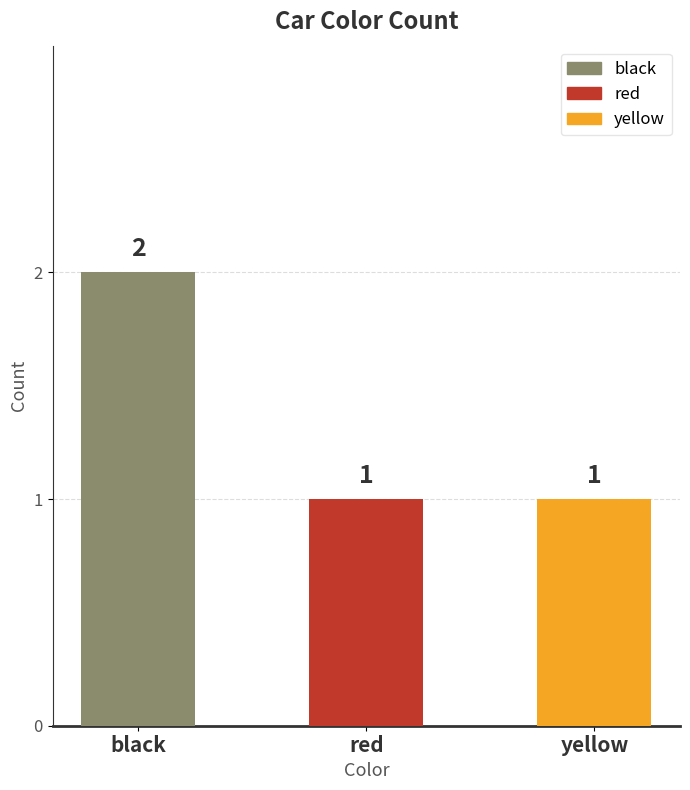

What is the ratio of the value at black to the value at yellow?

2.0